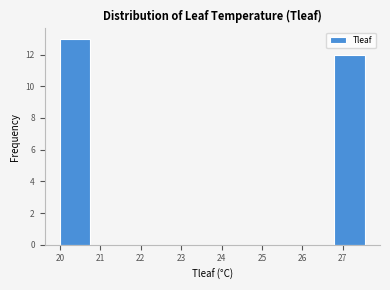

Which range on the x-axis has the tallest bar?

20.0 to 20.7